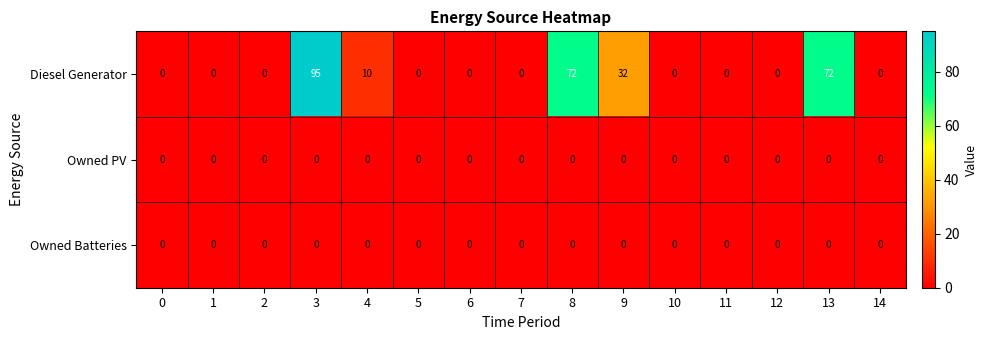

How many Diesel Generator values are between 0 and 32?

12